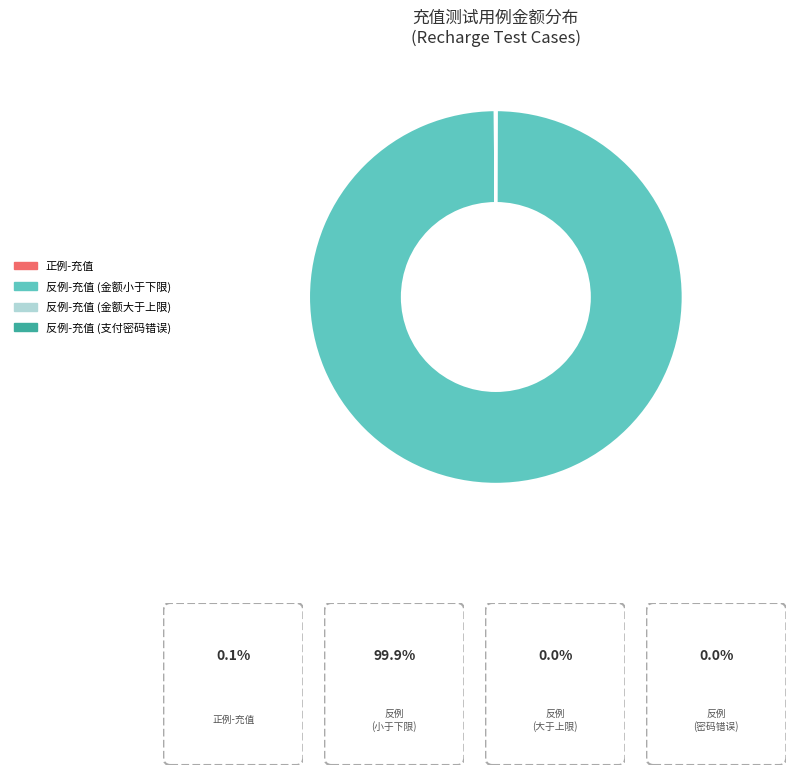

Which category has the biggest portion of the pie?

反例-充值 (金额小于下限)